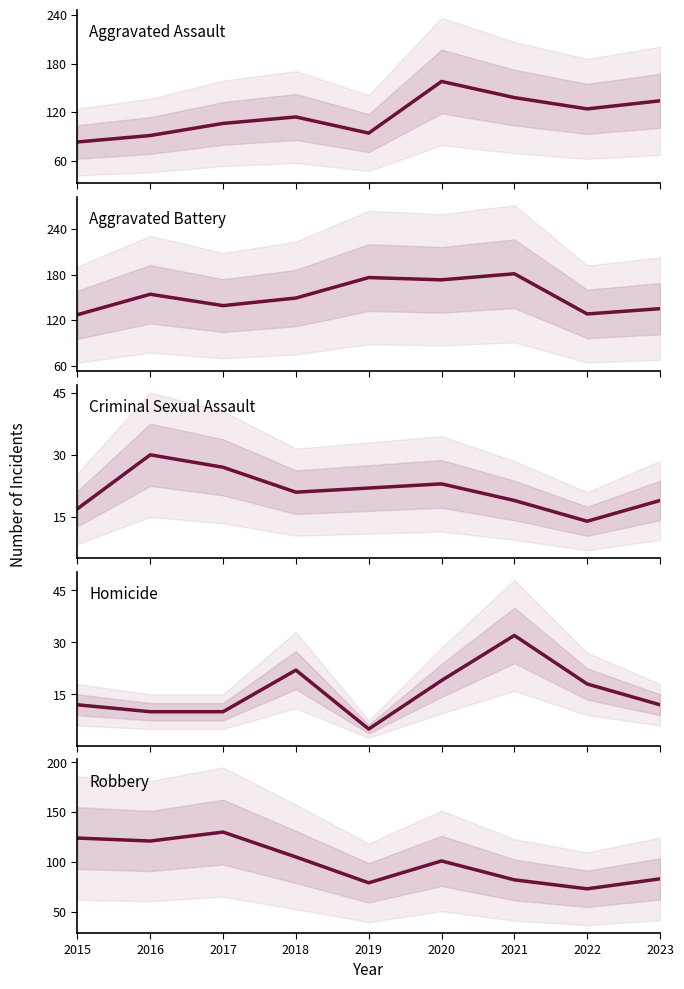

True or false: Homicide and Robbery intersect in this chart.

False